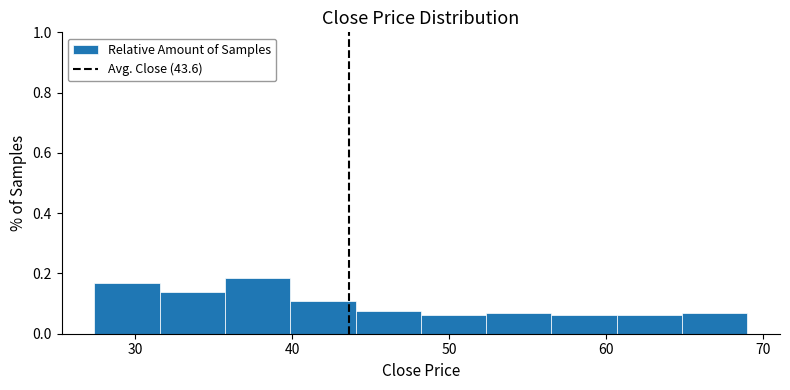

Reading left to right, list every bar in this chart as the range it spans on the x-axis followed by its height. Neither the bar edges nor the heights are printed on the chart, so give them approximately, as read against the axes.

27 to 32: 0.16
32 to 36: 0.14
36 to 40: 0.18
40 to 44: 0.10
44 to 48: 0.08
48 to 52: 0.06
52 to 57: 0.06
57 to 61: 0.06
61 to 65: 0.06
65 to 69: 0.06